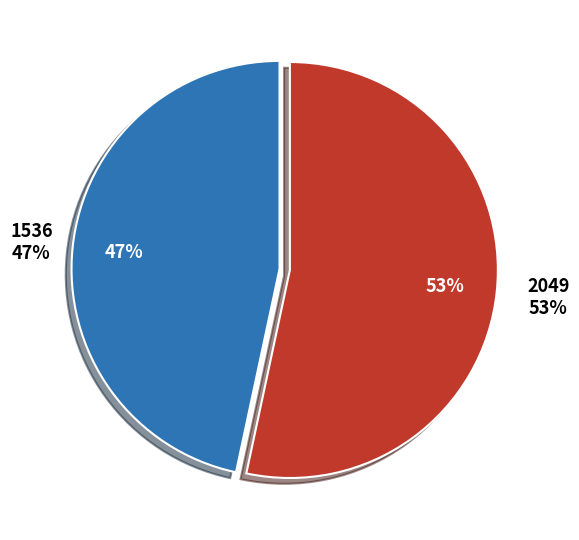

What is the total percentage of 1536 and 2049?

100.0%